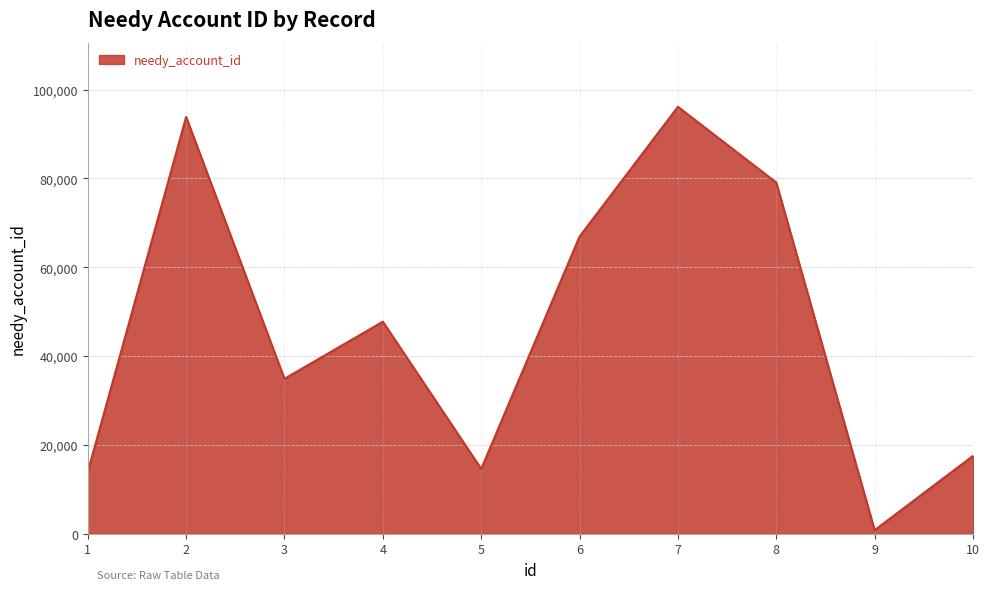

What is the difference between the second highest and second lowest values?

79905